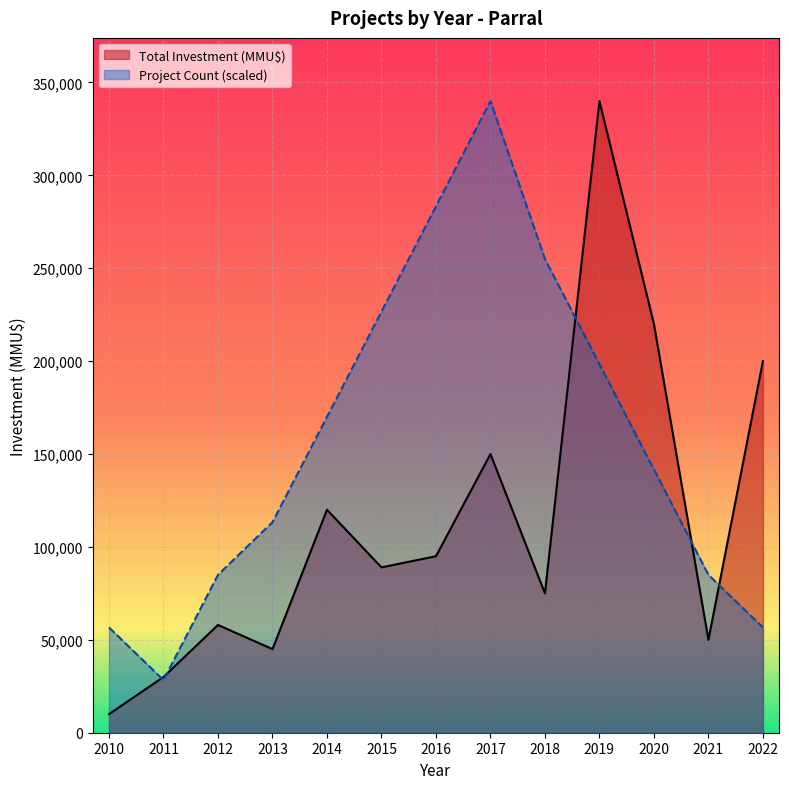

Where does the Project Count series first go above 141666?

2014